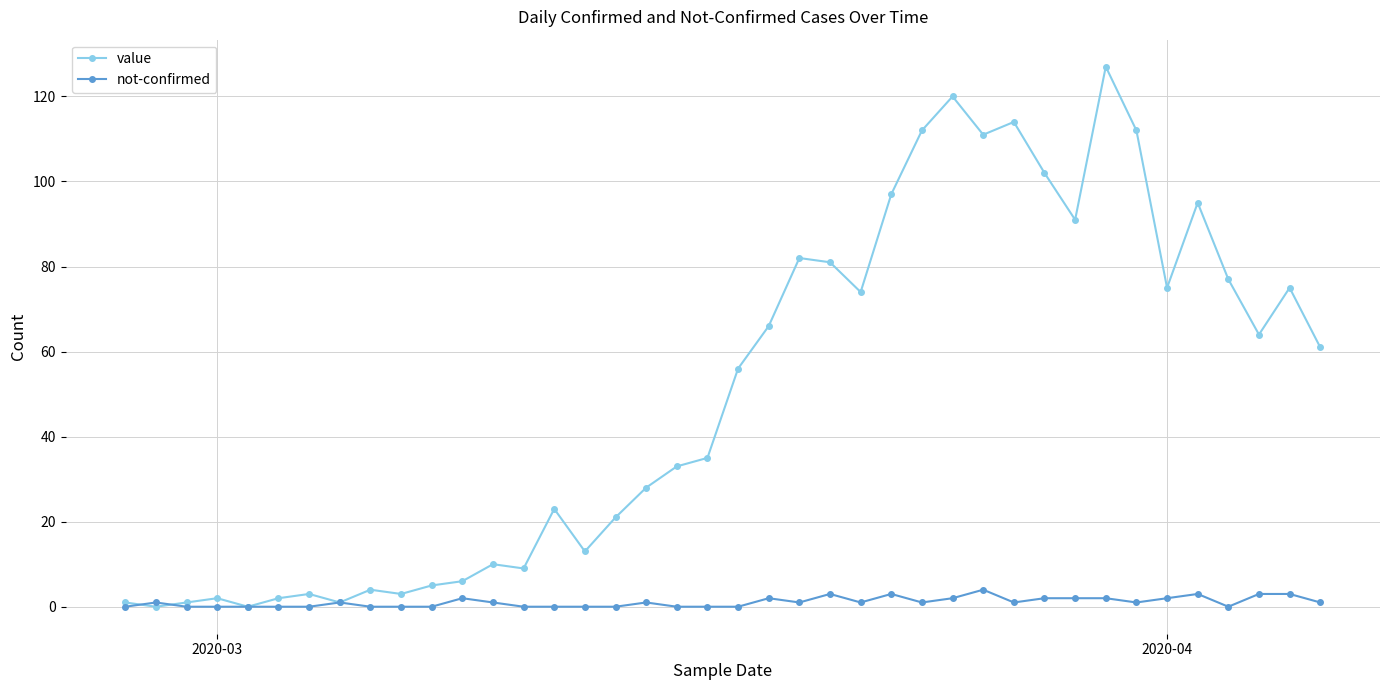

True or false: not-confirmed has more than 0 interior local peaks.

True